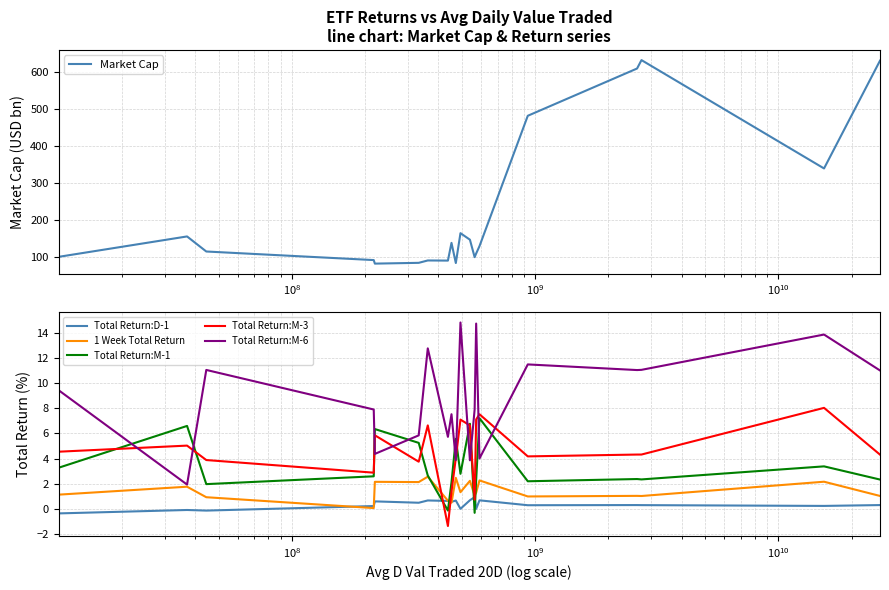

True or false: Total Return:D-1 and Total Return:M-6 intersect in this chart.

False